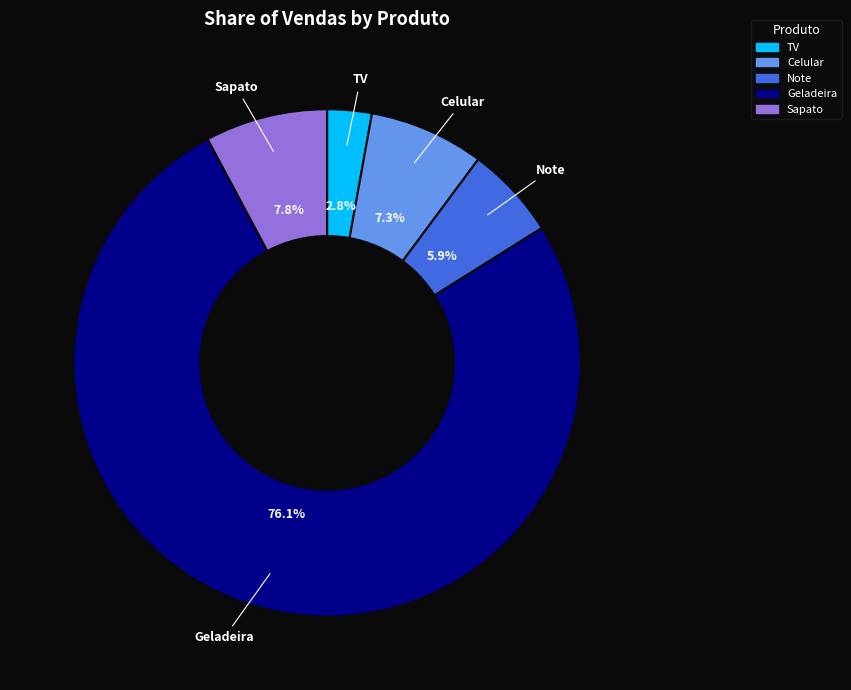

Combined, what portion of the pie is Celular and Geladeira?

83.5%